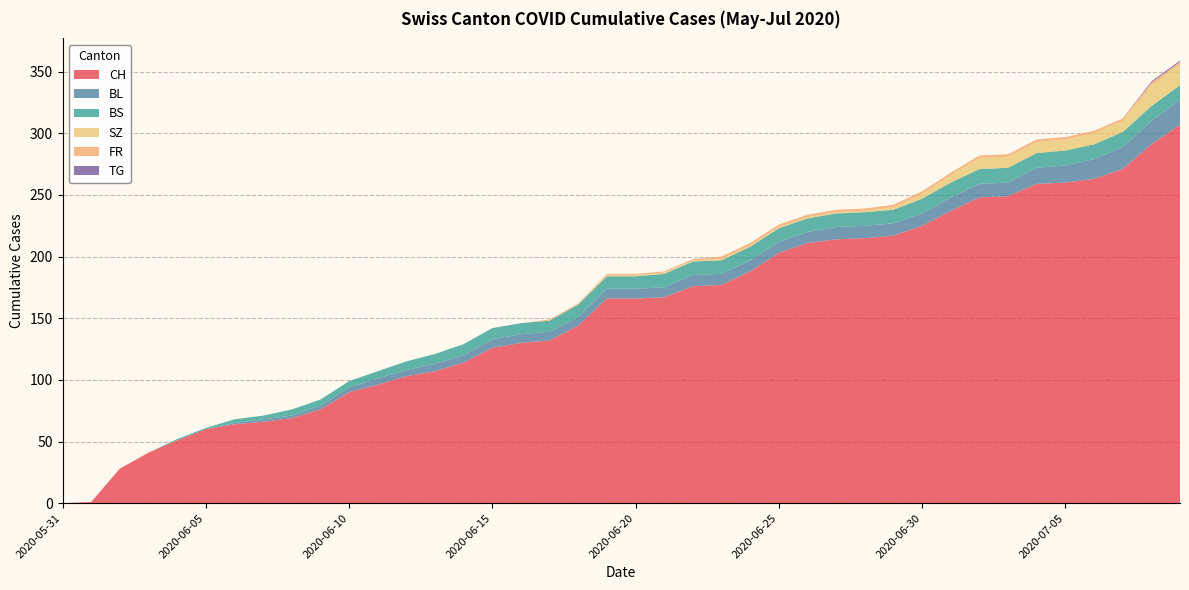

Reading right to left, transcribe all the data shown in this chart.

CH: 2020-07-09=307	2020-07-08=291	2020-07-07=271	2020-07-06=263	2020-07-05=260	2020-07-04=259	2020-07-03=249	2020-07-02=248	2020-07-01=237	2020-06-30=225	2020-06-29=217	2020-06-28=215	2020-06-27=214	2020-06-26=211	2020-06-25=203	2020-06-24=188	2020-06-23=177	2020-06-22=176	2020-06-21=167	2020-06-20=166	2020-06-19=166	2020-06-18=144	2020-06-17=132	2020-06-16=130	2020-06-15=126	2020-06-14=114	2020-06-13=107	2020-06-12=103	2020-06-11=96	2020-06-10=90	2020-06-09=76	2020-06-08=69	2020-06-07=66	2020-06-06=64	2020-06-05=60	2020-06-04=51	2020-06-03=41	2020-06-02=28	2020-06-01=1	2020-05-31=0
BL: 2020-07-09=20	2020-07-08=19	2020-07-07=18	2020-07-06=16	2020-07-05=14	2020-07-04=13	2020-07-03=11	2020-07-02=11	2020-07-01=11	2020-06-30=10	2020-06-29=10	2020-06-28=10	2020-06-27=10	2020-06-26=9	2020-06-25=9	2020-06-24=9	2020-06-23=9	2020-06-22=9	2020-06-21=8	2020-06-20=8	2020-06-19=8	2020-06-18=7	2020-06-17=7	2020-06-16=7	2020-06-15=7	2020-06-14=6	2020-06-13=6	2020-06-12=5	2020-06-11=5	2020-06-10=4	2020-06-09=3	2020-06-08=2	2020-06-07=2	2020-06-06=1	2020-06-05=0	2020-06-04=0	2020-06-03=0	2020-06-02=0	2020-06-01=0	2020-05-31=0
BS: 2020-07-09=12	2020-07-08=12	2020-07-07=12	2020-07-06=12	2020-07-05=12	2020-07-04=12	2020-07-03=12	2020-07-02=12	2020-07-01=12	2020-06-30=12	2020-06-29=11	2020-06-28=11	2020-06-27=11	2020-06-26=11	2020-06-25=11	2020-06-24=11	2020-06-23=11	2020-06-22=11	2020-06-21=11	2020-06-20=10	2020-06-19=10	2020-06-18=10	2020-06-17=9	2020-06-16=9	2020-06-15=9	2020-06-14=9	2020-06-13=8	2020-06-12=7	2020-06-11=6	2020-06-10=5	2020-06-09=5	2020-06-08=5	2020-06-07=3	2020-06-06=3	2020-06-05=1	2020-06-04=1	2020-06-03=0	2020-06-02=0	2020-06-01=0	2020-05-31=0
SZ: 2020-07-09=17	2020-07-08=17	2020-07-07=9	2020-07-06=9	2020-07-05=9	2020-07-04=9	2020-07-03=9	2020-07-02=9	2020-07-01=6	2020-06-30=4	2020-06-29=2	2020-06-28=1	2020-06-27=1	2020-06-26=1	2020-06-25=1	2020-06-24=1	2020-06-23=1	2020-06-22=1	2020-06-21=1	2020-06-20=1	2020-06-19=1	2020-06-18=0	2020-06-17=0	2020-06-16=0	2020-06-15=0	2020-06-14=0	2020-06-13=0	2020-06-12=0	2020-06-11=0	2020-06-10=0	2020-06-09=0	2020-06-08=0	2020-06-07=0	2020-06-06=0	2020-06-05=0	2020-06-04=0	2020-06-03=0	2020-06-02=0	2020-06-01=0	2020-05-31=0
FR: 2020-07-09=2	2020-07-08=2	2020-07-07=2	2020-07-06=2	2020-07-05=2	2020-07-04=2	2020-07-03=2	2020-07-02=2	2020-07-01=2	2020-06-30=2	2020-06-29=2	2020-06-28=2	2020-06-27=2	2020-06-26=2	2020-06-25=2	2020-06-24=2	2020-06-23=2	2020-06-22=1	2020-06-21=1	2020-06-20=1	2020-06-19=1	2020-06-18=1	2020-06-17=1	2020-06-16=0	2020-06-15=0	2020-06-14=0	2020-06-13=0	2020-06-12=0	2020-06-11=0	2020-06-10=0	2020-06-09=0	2020-06-08=0	2020-06-07=0	2020-06-06=0	2020-06-05=0	2020-06-04=0	2020-06-03=0	2020-06-02=0	2020-06-01=0	2020-05-31=0
TG: 2020-07-09=1	2020-07-08=1	2020-07-07=0	2020-07-06=0	2020-07-05=0	2020-07-04=0	2020-07-03=0	2020-07-02=0	2020-07-01=0	2020-06-30=0	2020-06-29=0	2020-06-28=0	2020-06-27=0	2020-06-26=0	2020-06-25=0	2020-06-24=0	2020-06-23=0	2020-06-22=0	2020-06-21=0	2020-06-20=0	2020-06-19=0	2020-06-18=0	2020-06-17=0	2020-06-16=0	2020-06-15=0	2020-06-14=0	2020-06-13=0	2020-06-12=0	2020-06-11=0	2020-06-10=0	2020-06-09=0	2020-06-08=0	2020-06-07=0	2020-06-06=0	2020-06-05=0	2020-06-04=0	2020-06-03=0	2020-06-02=0	2020-06-01=0	2020-05-31=0